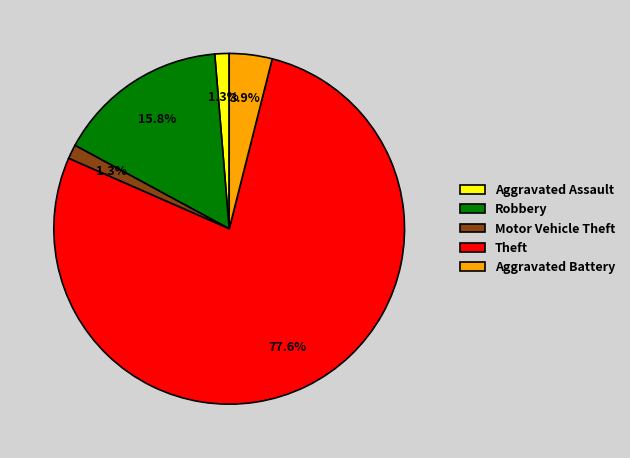

Which has a higher value, Robbery or Theft?

Theft